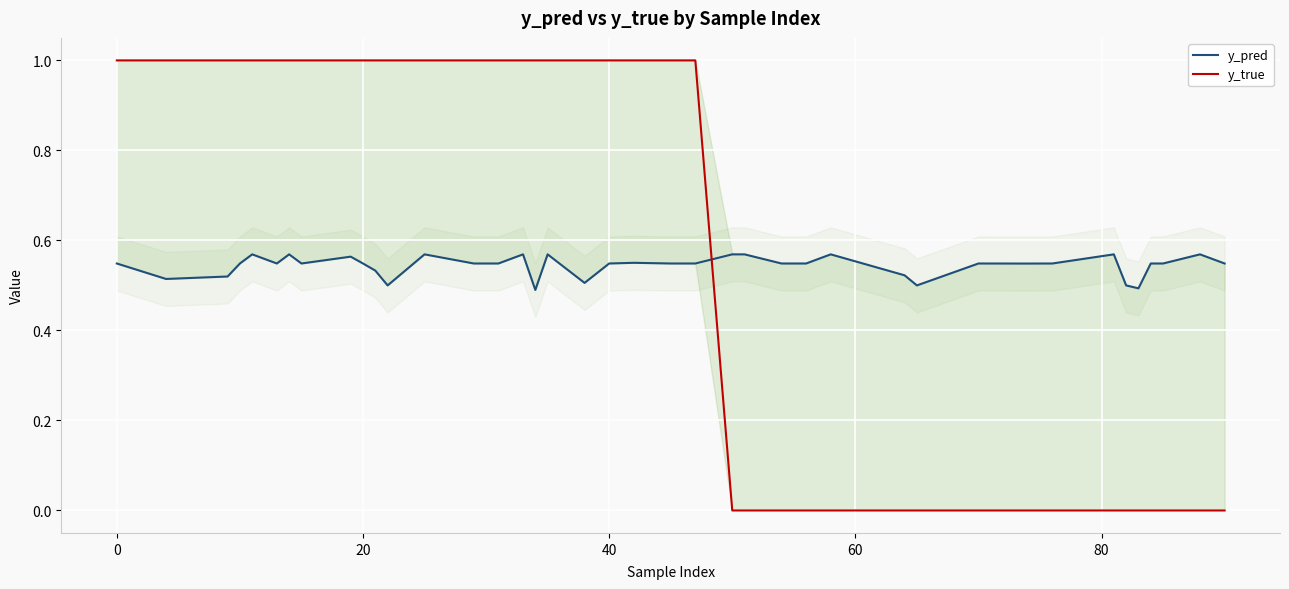

True or false: y_pred and y_true cross at least once.

True